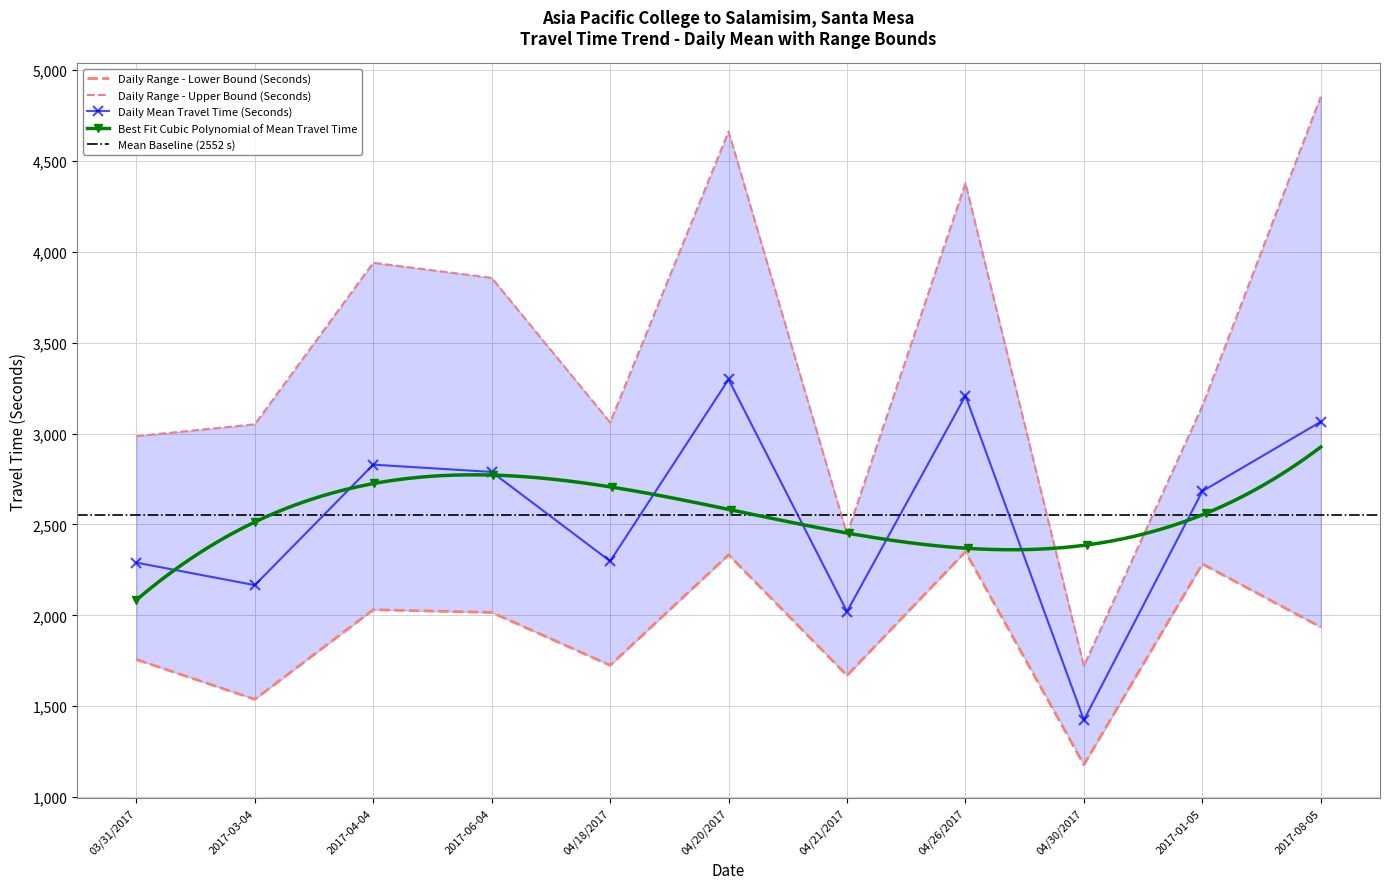

What is the label of the 9th point from the left?

04/30/2017